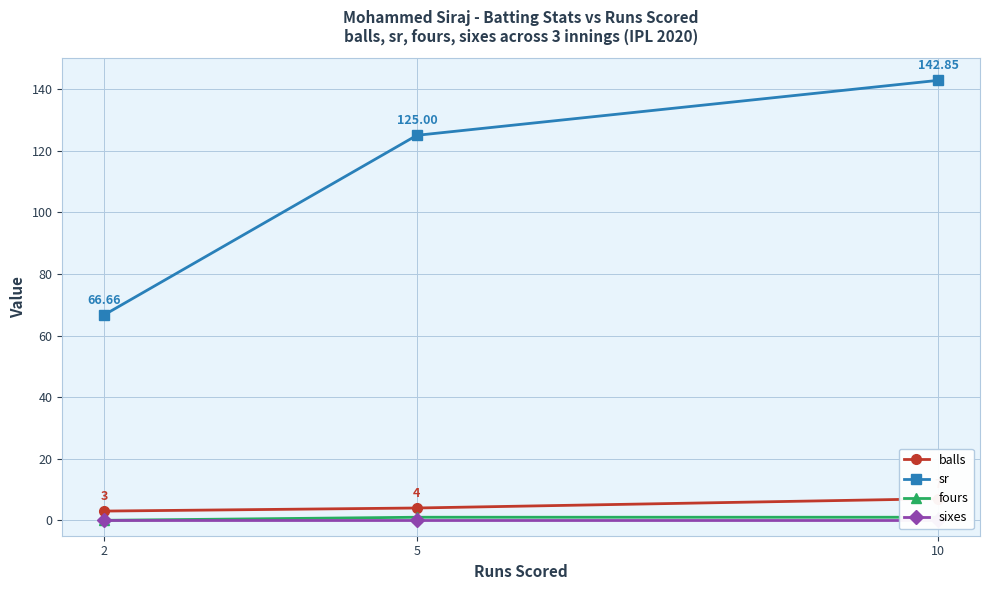

Is the value of sr at 10 greater than the value of balls at 2?

Yes